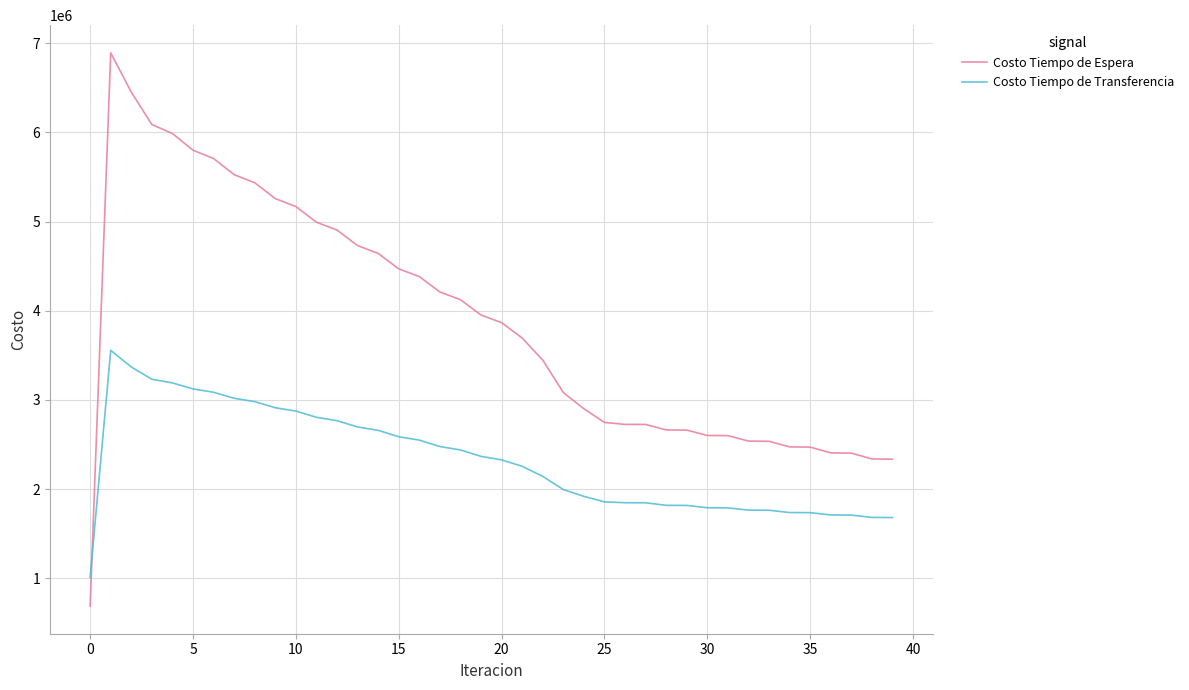

Which series has the widest spread of values?

Costo Tiempo de Espera